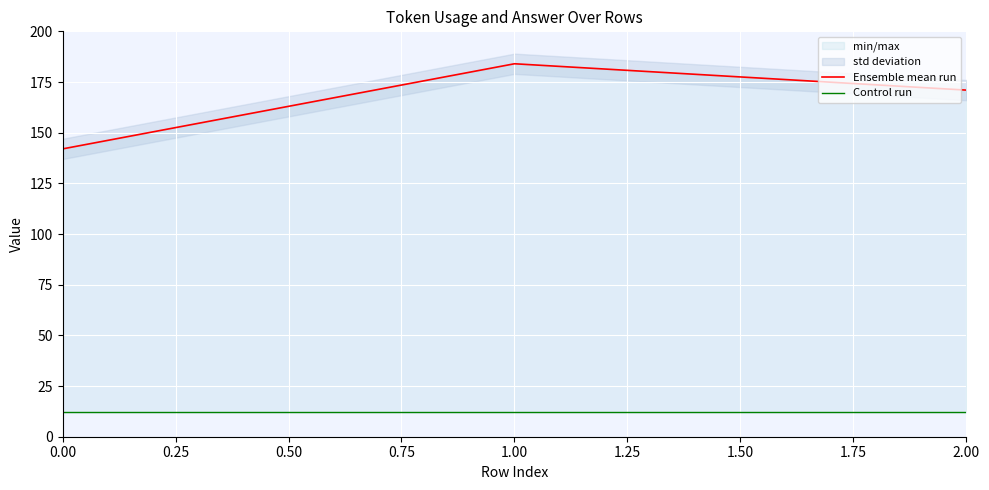

What is the value of the Ensemble mean run point at the 3rd from the left?

171